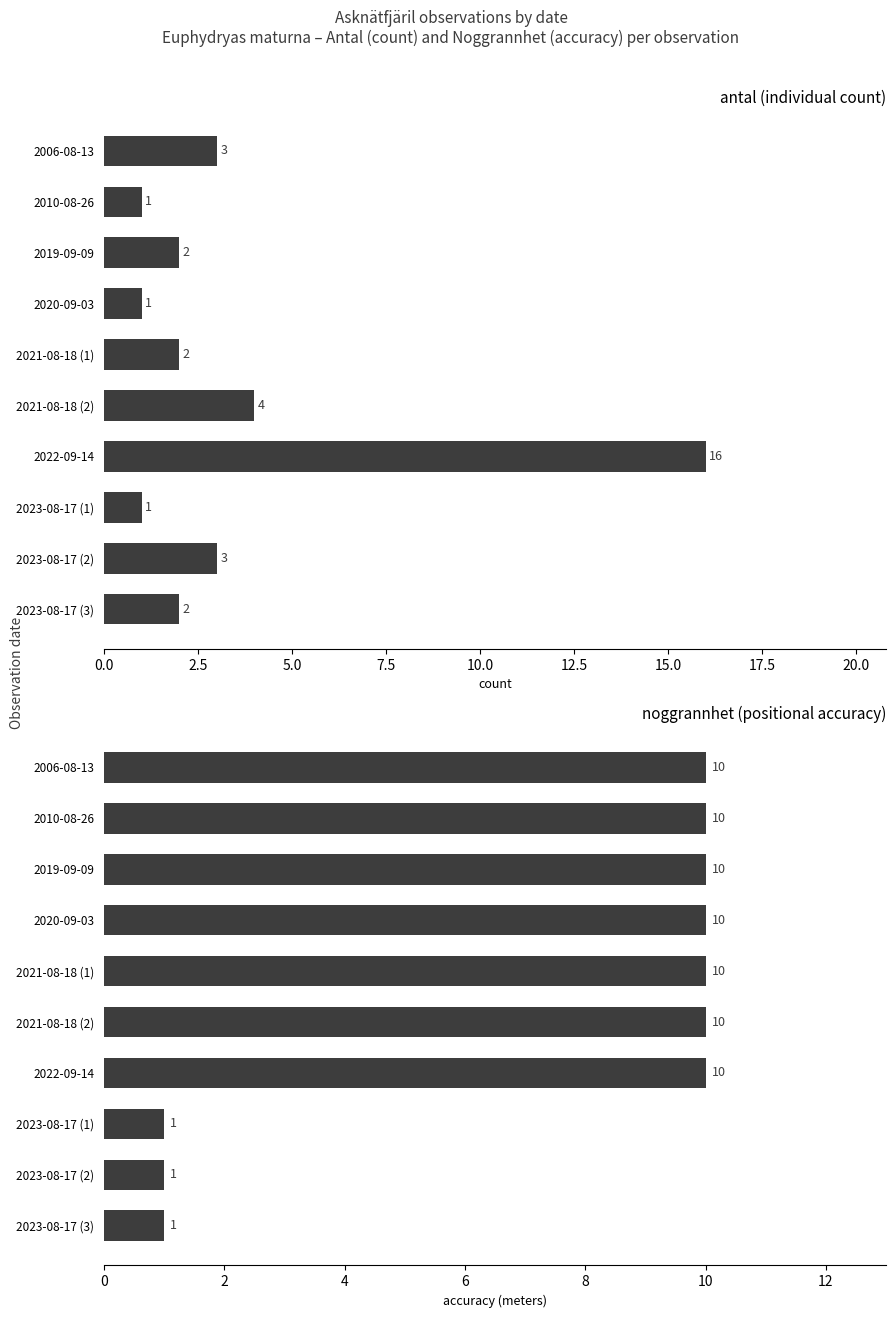

Reading right to left, what are all the values shown in this chart?

Antal: 2	3	1	16	4	2	1	2	1	3
Noggrannhet: 1	1	1	10	10	10	10	10	10	10